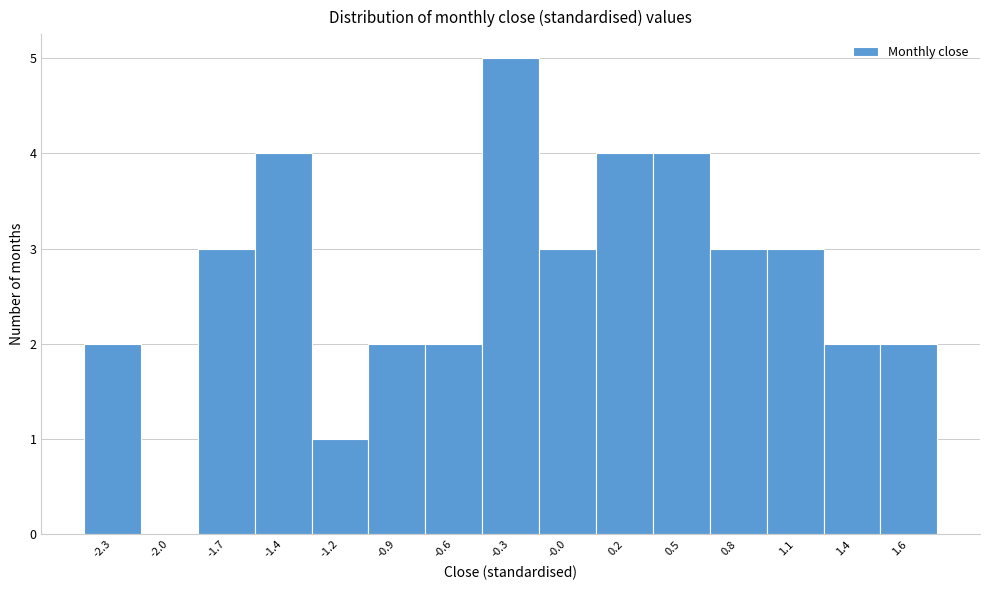

Reading left to right, extract all data points from this chart.

-2.3=2	-2.0=0	-1.7=3	-1.4=4	-1.2=1	-0.9=2	-0.6=2	-0.3=5	-0.0=3	0.2=4	0.5=4	0.8=3	1.1=3	1.4=2	1.6=2